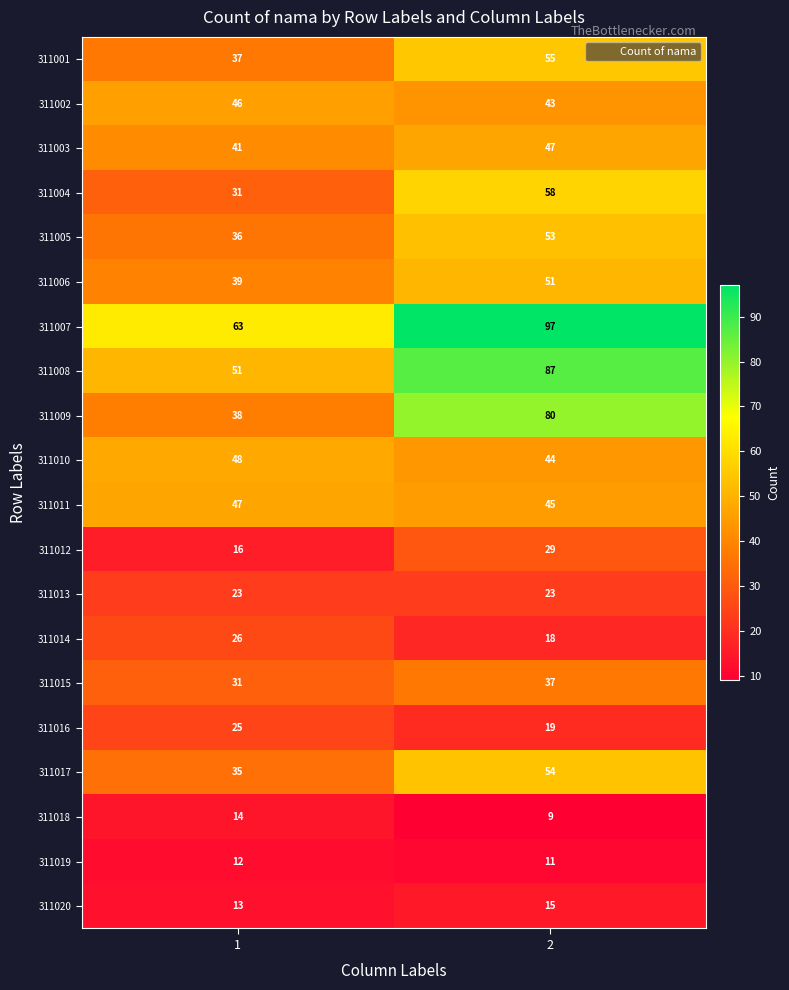

How many series are shown in this chart?

20